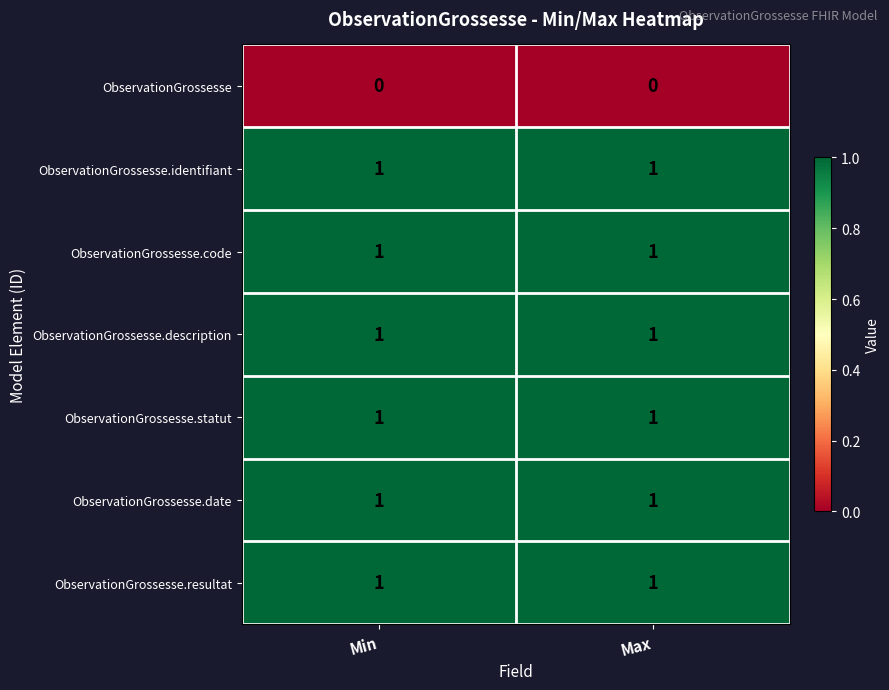

Is it true that ObservationGrossesse.statut equals 1 at Max?

True